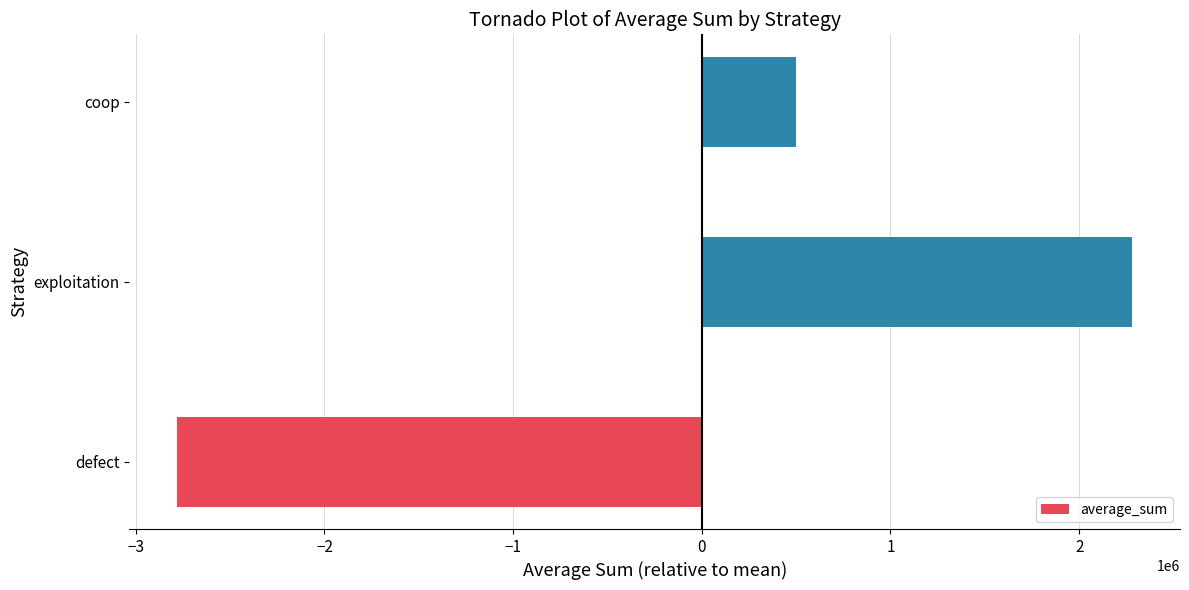

True or false: the data shows 498929 at coop.

True